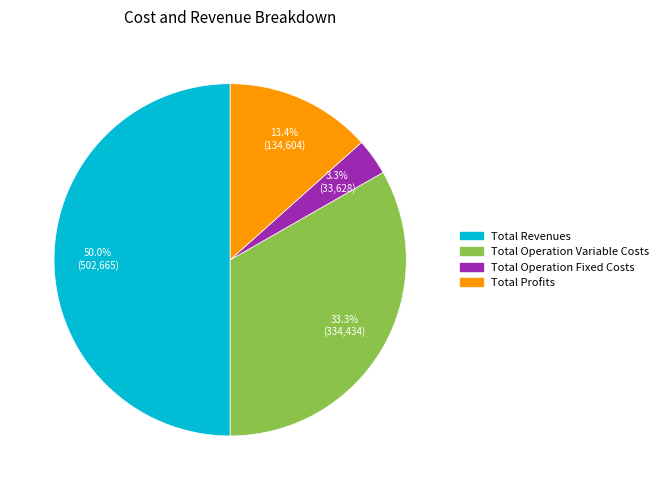

Is there any slice that represents more than half of the pie?

No